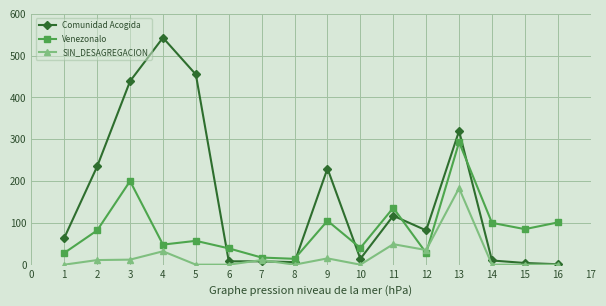

Which series changed the most between 2 and 6?

Comunidad Acogida